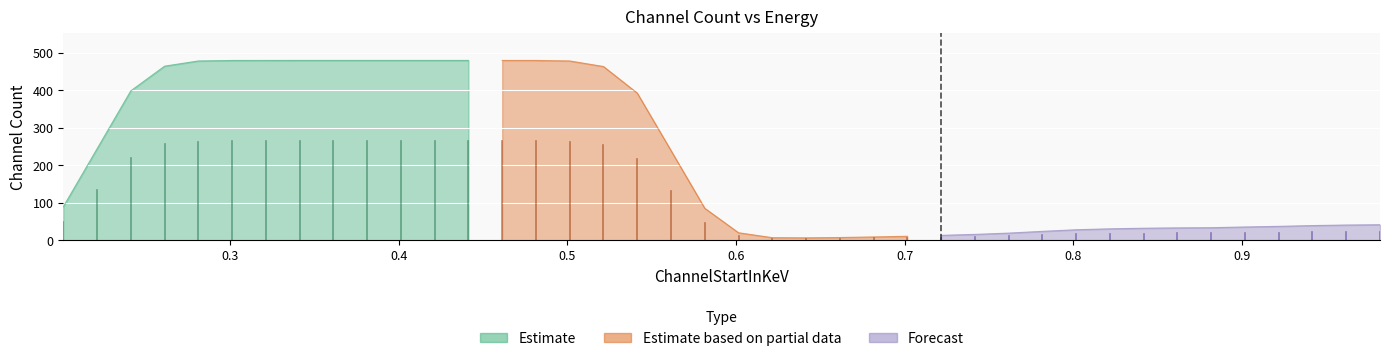

How many interior local valleys (lower than both neighbors) does the data have?

1